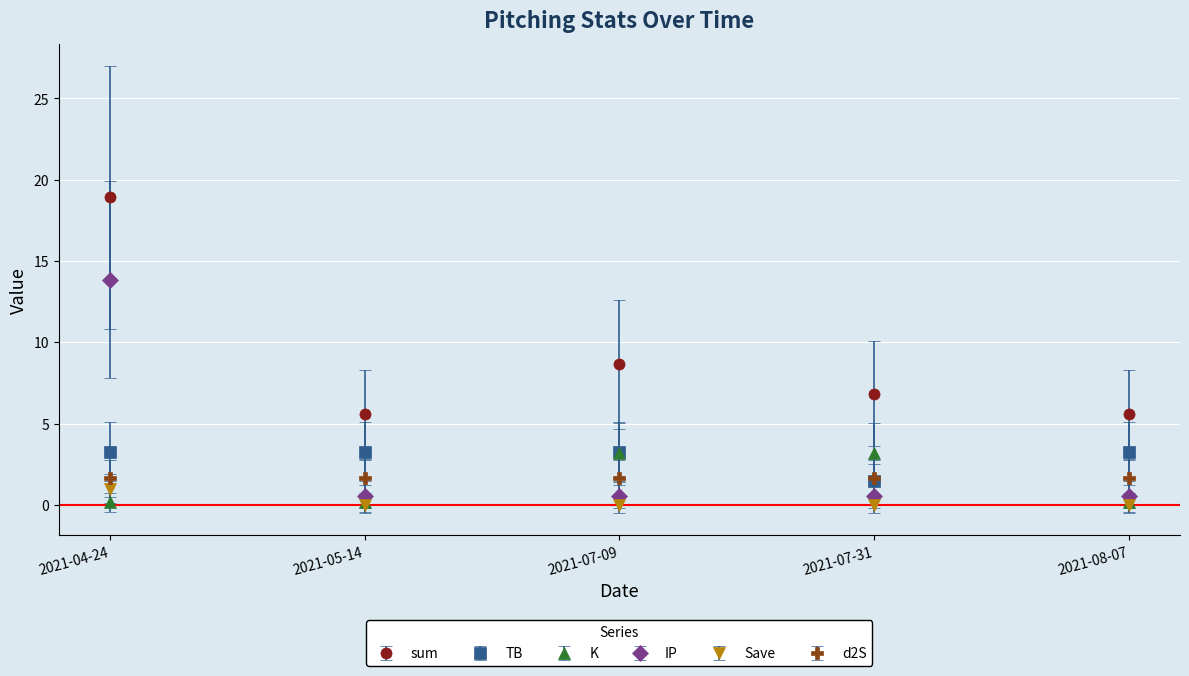

What is the label of the 1st point from the right?

2021-08-07